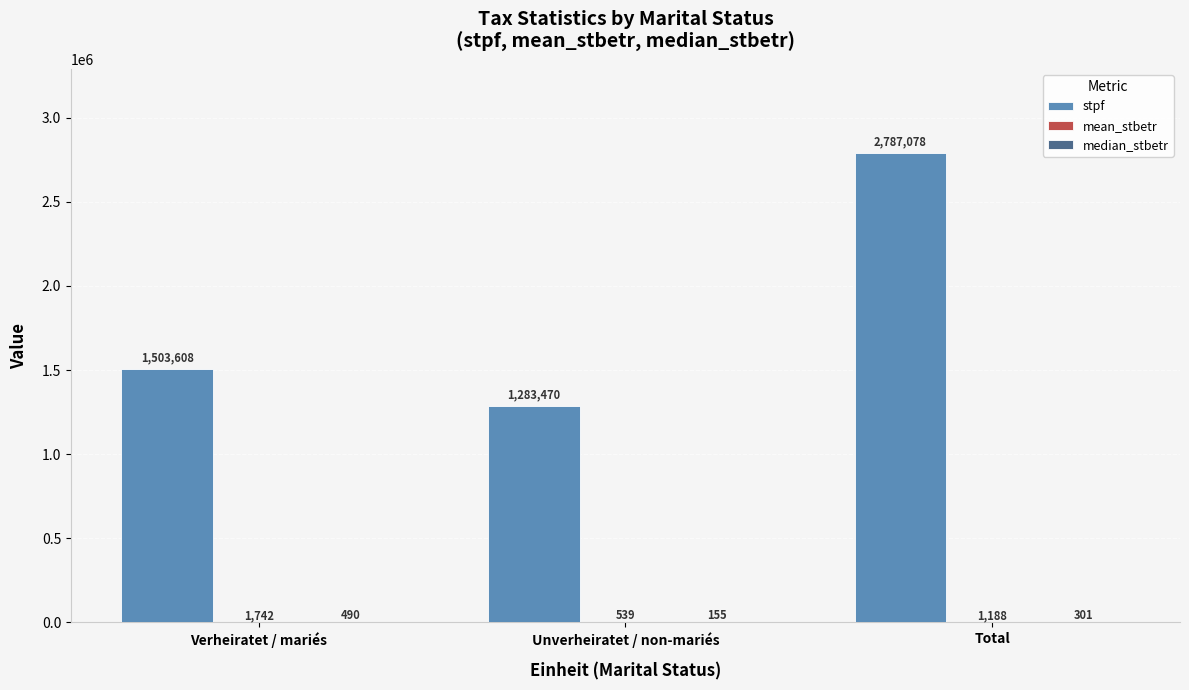

What is the total value across all series at Total?

2788567